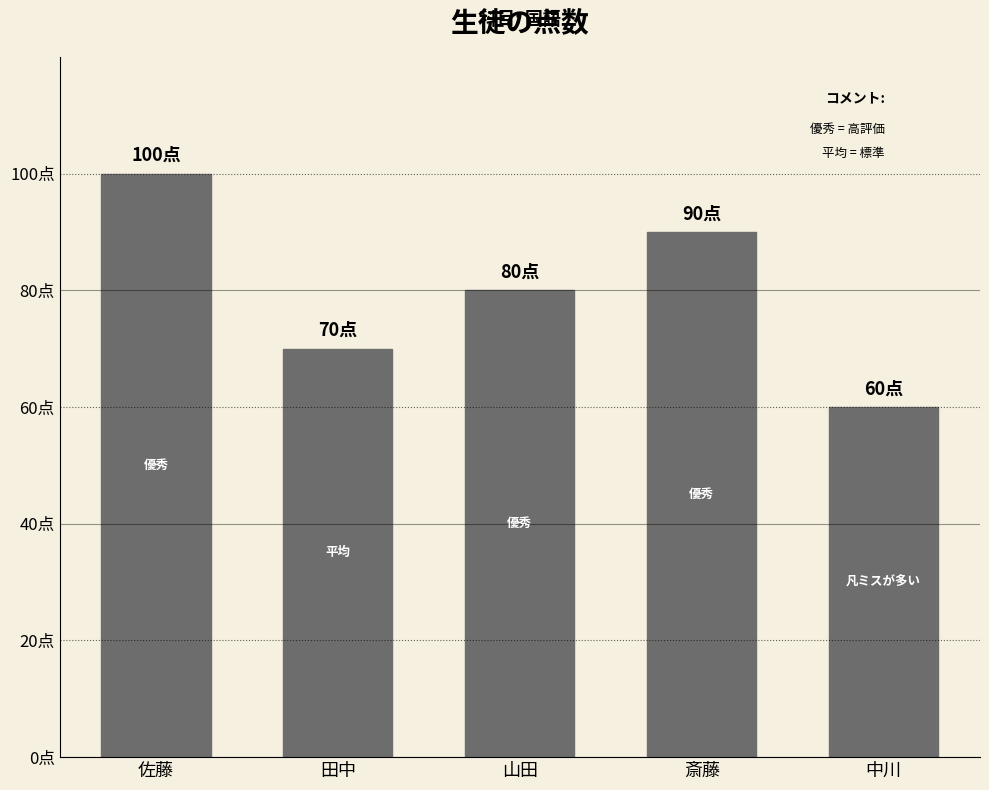

What position from the left is 斎藤?

4